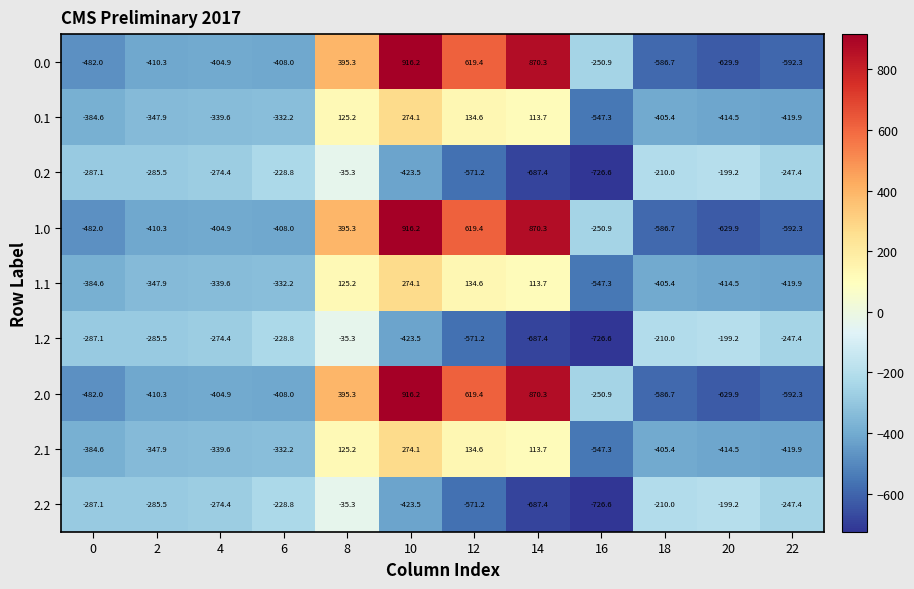

Count the number of data series in this chart.

9